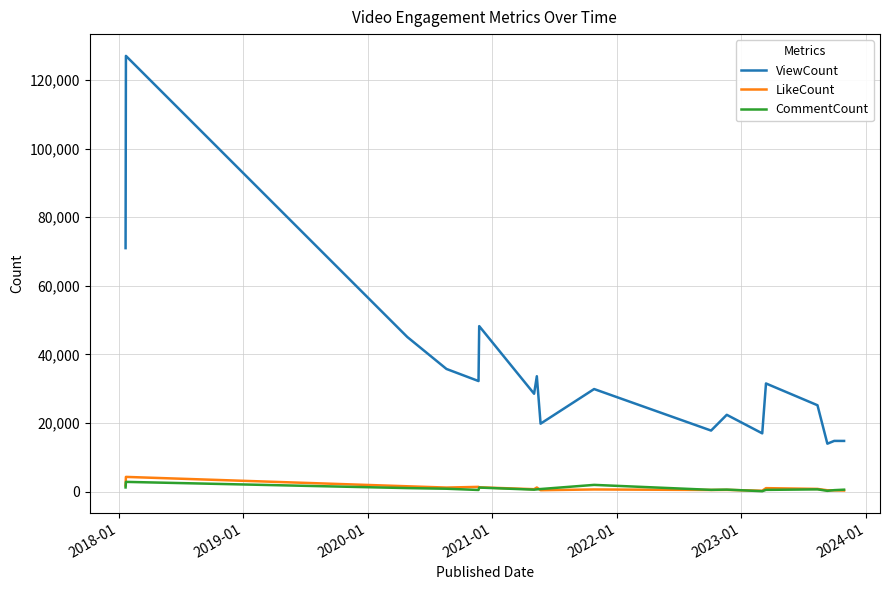

Which series has the largest total across all categories?

ViewCount